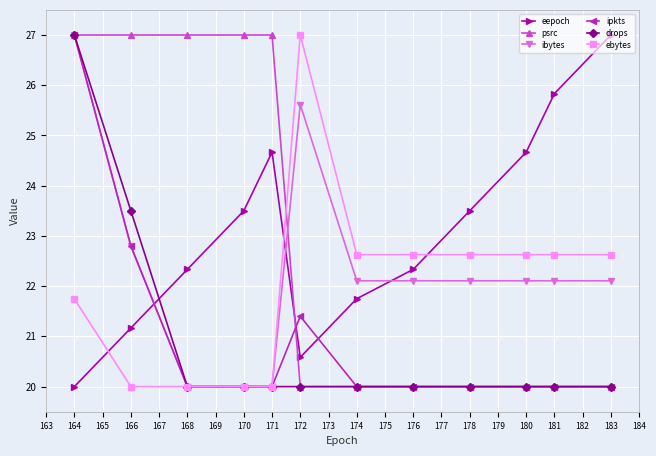

What is the spread (max minus min) of values at 180?

4.7